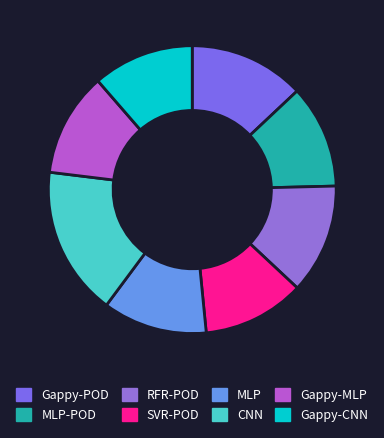

What is the change in value from Gappy-POD to Gappy-CNN?

-0.3